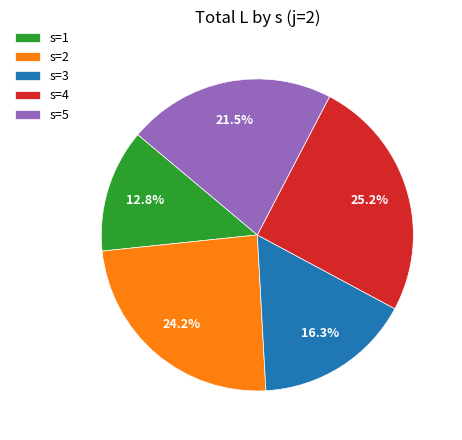

What is the smallest slice in the pie chart?

s=1